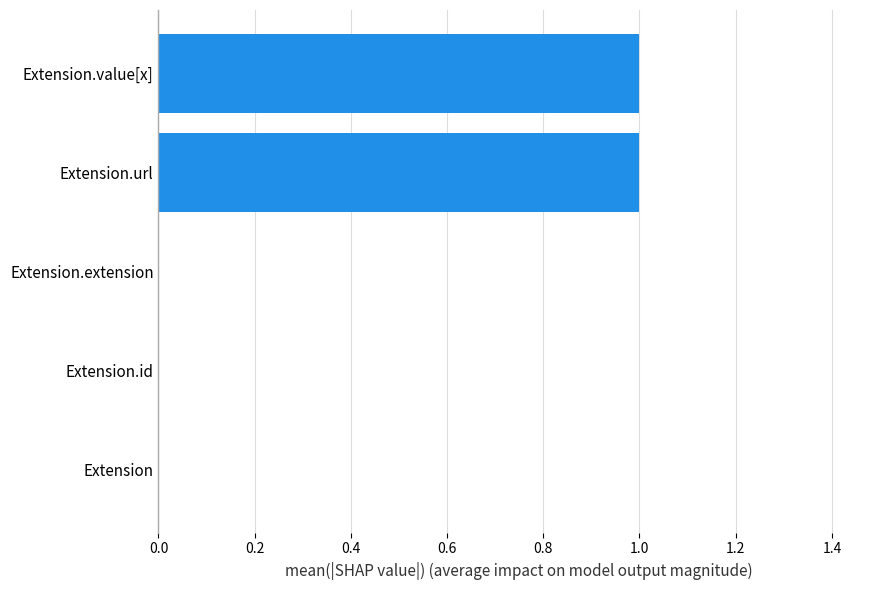

Reading bottom to top, list all the values displayed in this chart.

Extension=0	Extension.id=0	Extension.extension=0	Extension.url=1	Extension.value[x]=1